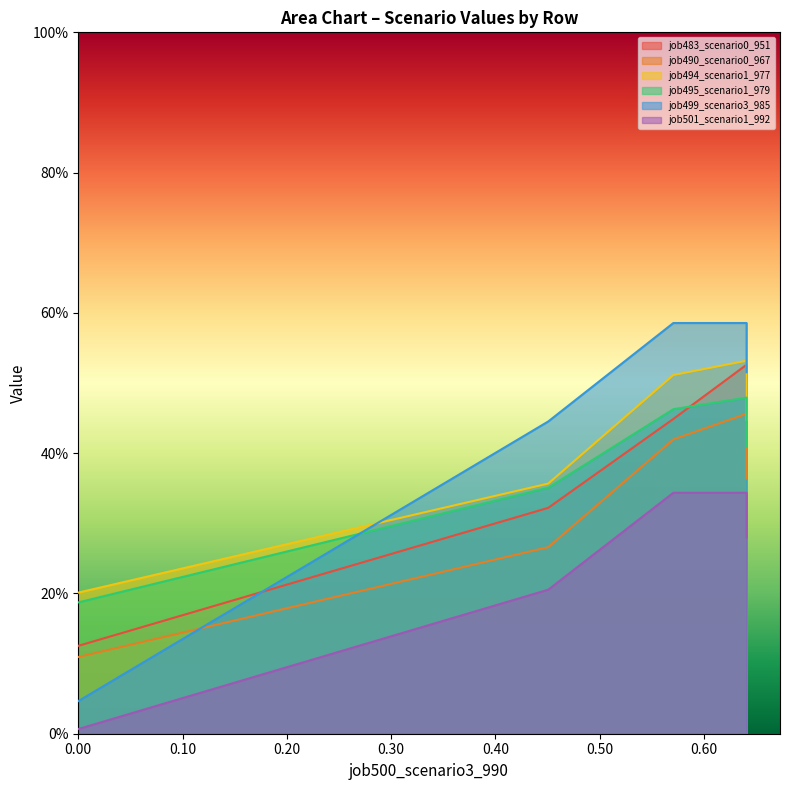

The value of job501_scenario1_992 at B11 is 0.3. True or false?

True